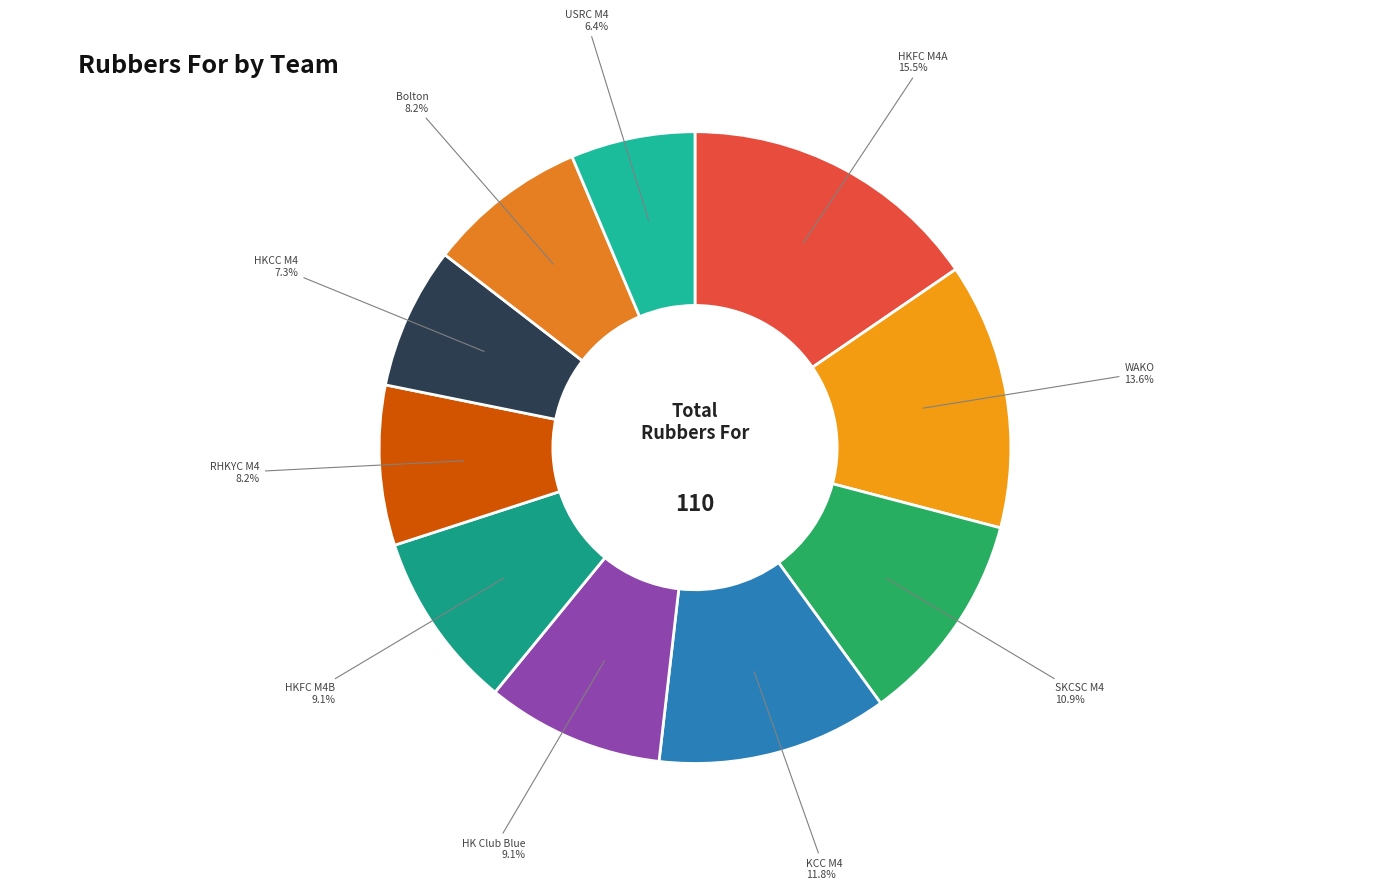

Count the number of slices in the pie.

10